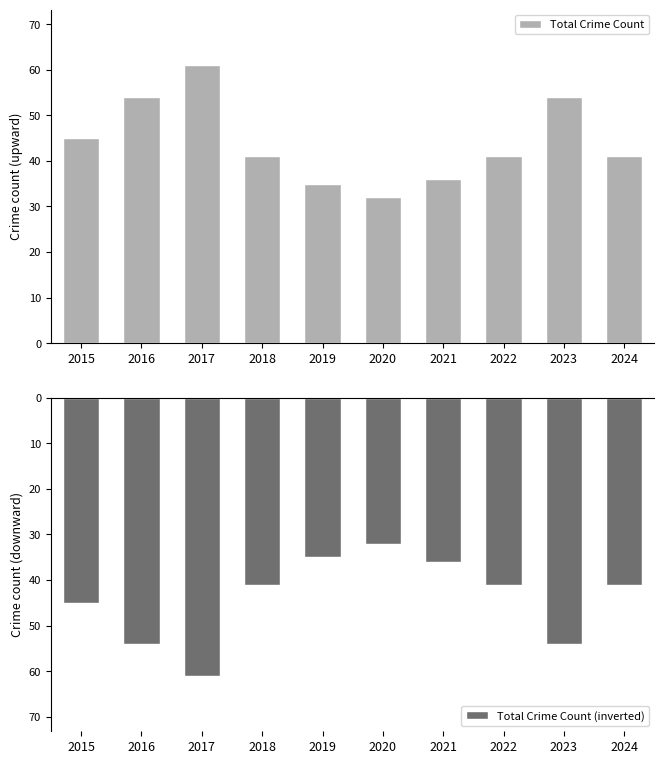

Which series has the widest spread of values?

Total Crime Count